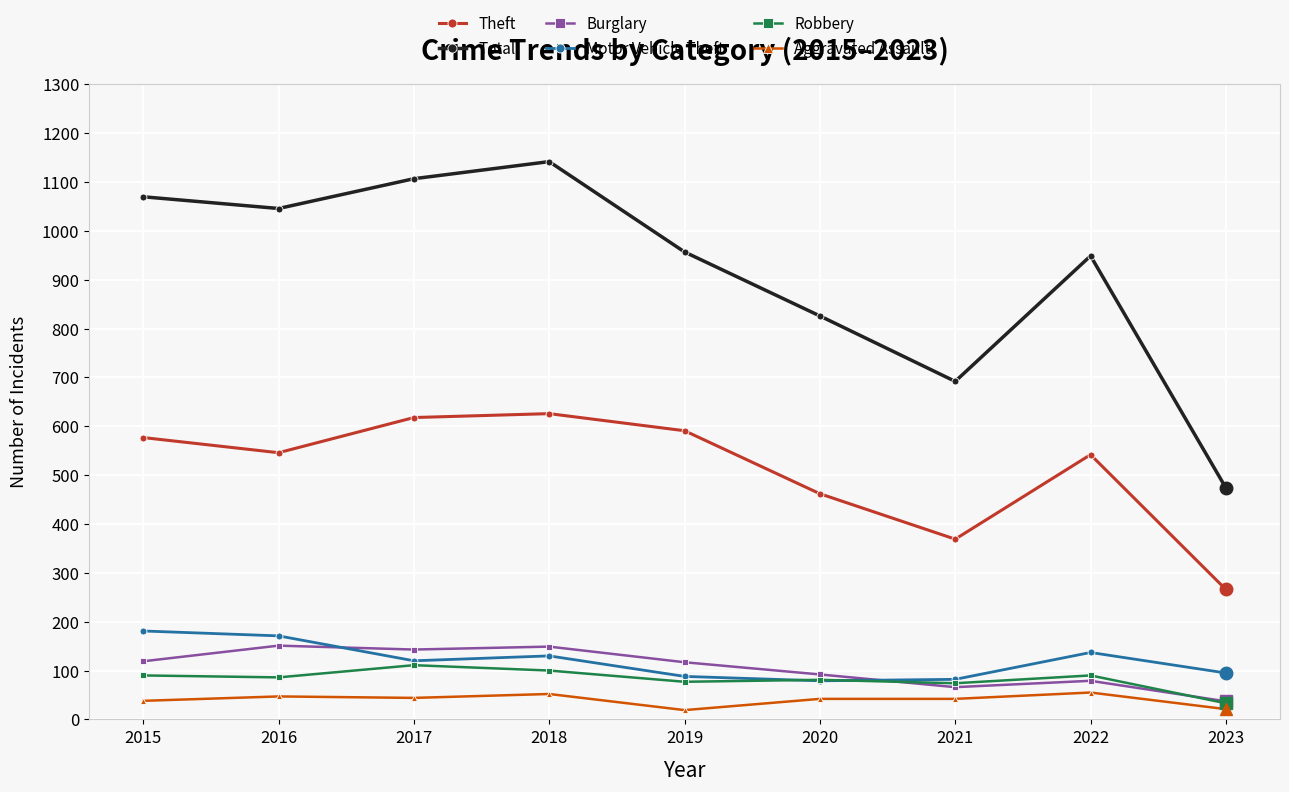

Which label corresponds to the largest value in the chart?

2018